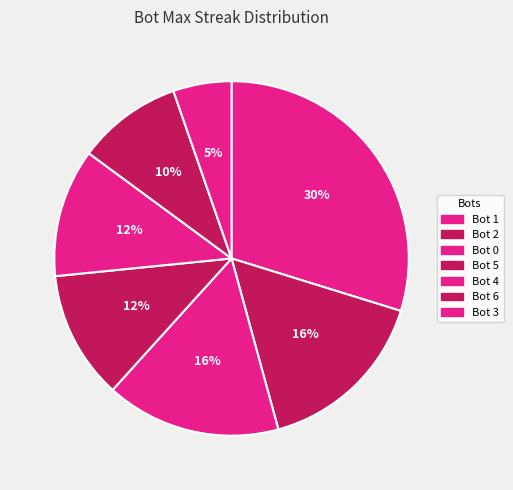

Does Bot 2 account for over 50% of the chart?

No